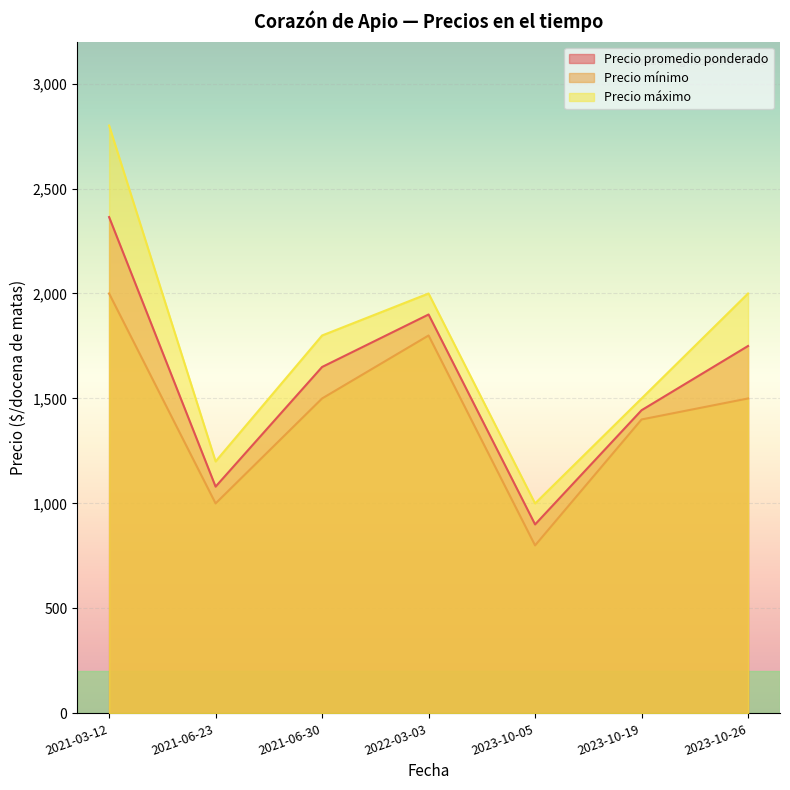

What is the value of the Precio máximo point at the 2nd from the left?

1200